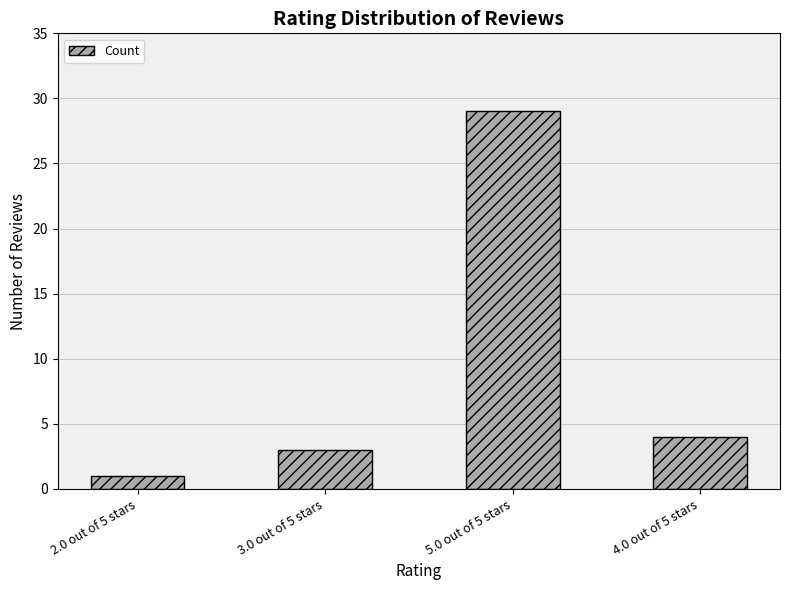

List the labels in order of value, smallest first.

2.0 out of 5 stars, 3.0 out of 5 stars, 4.0 out of 5 stars, 5.0 out of 5 stars